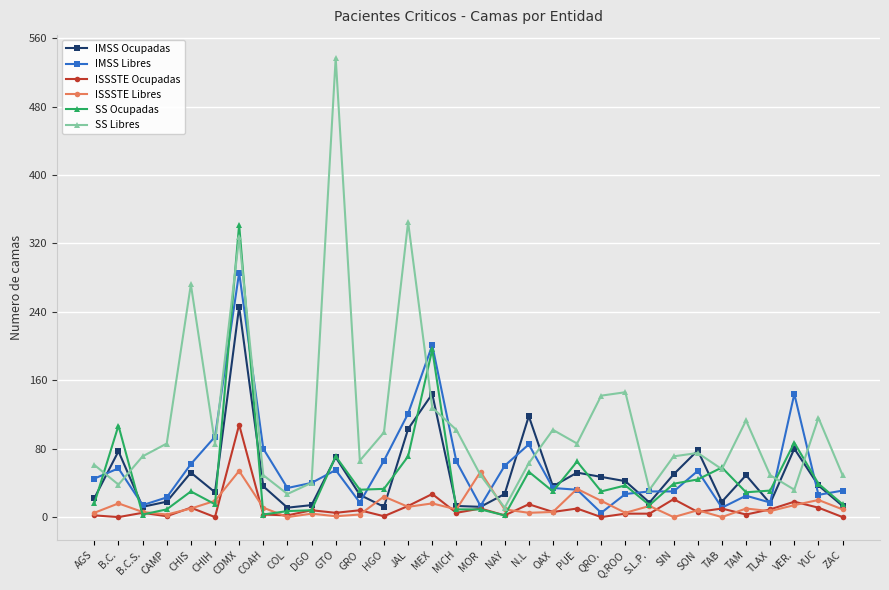

Rank the series by their maximum value, from lowest to highest.

ISSSTE Libres, ISSSTE Ocupadas, IMSS Ocupadas, IMSS Libres, SS Ocupadas, SS Libres